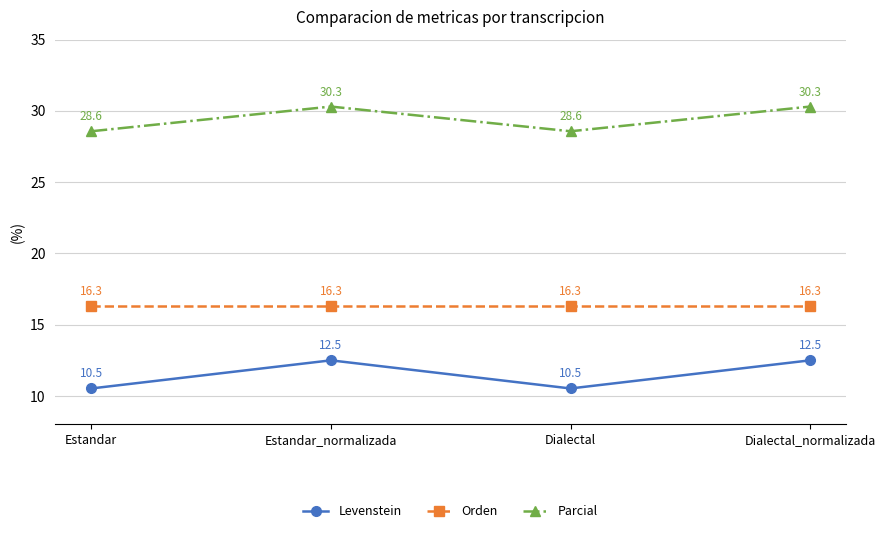

True or false: Levenstein and Orden cross at least once.

False